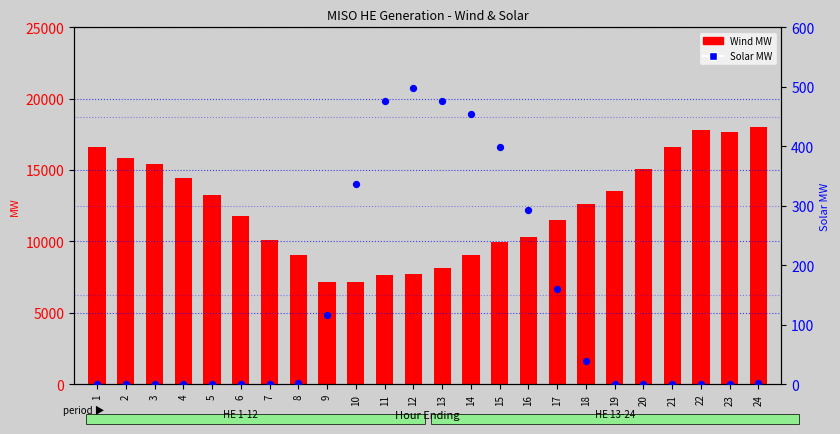

What are all the series names shown in the legend?

Wind MW, Solar MW